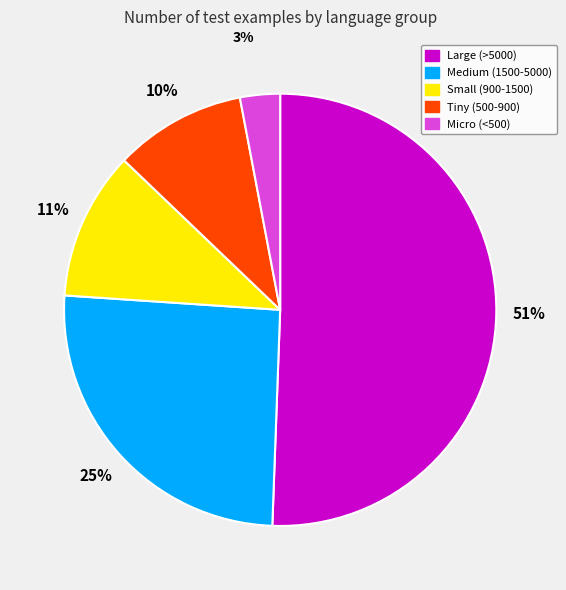

Is there any slice that represents more than half of the pie?

Yes